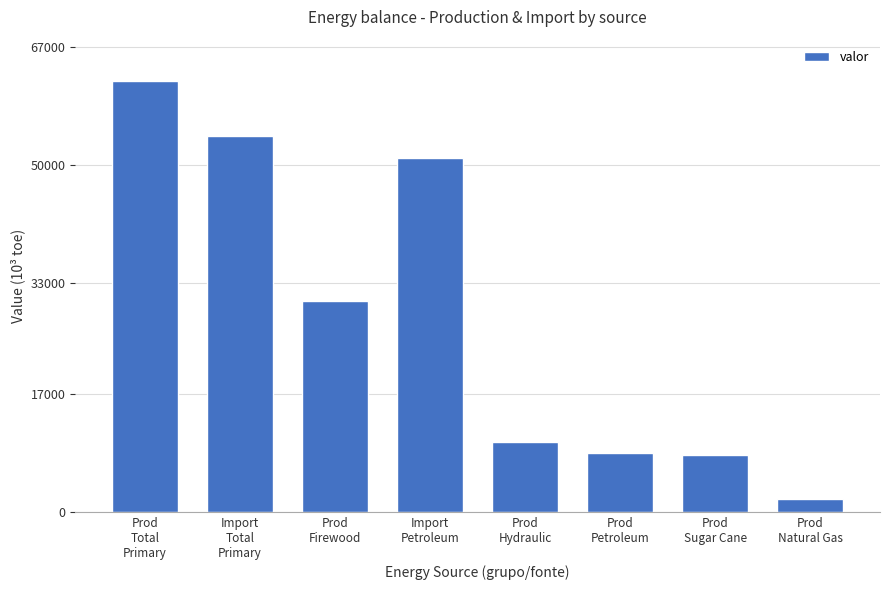

What is the maximum value shown in the chart?

62107.1